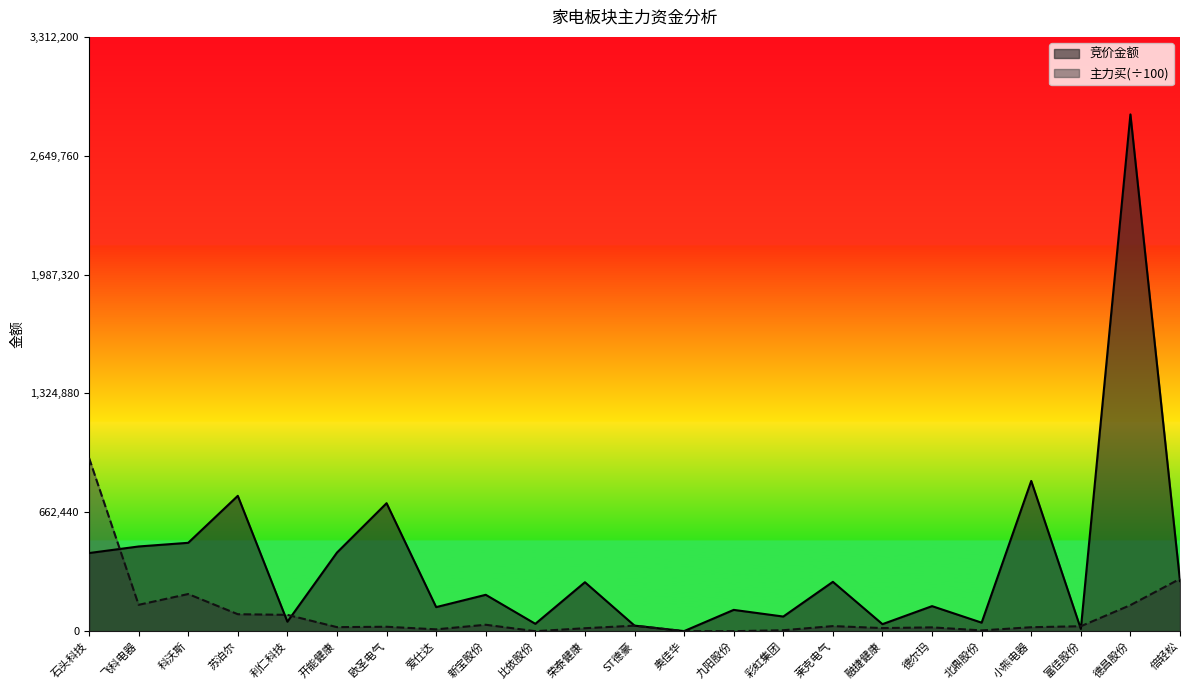

Which category has the highest value in the 竞价金额 series?

德昌股份